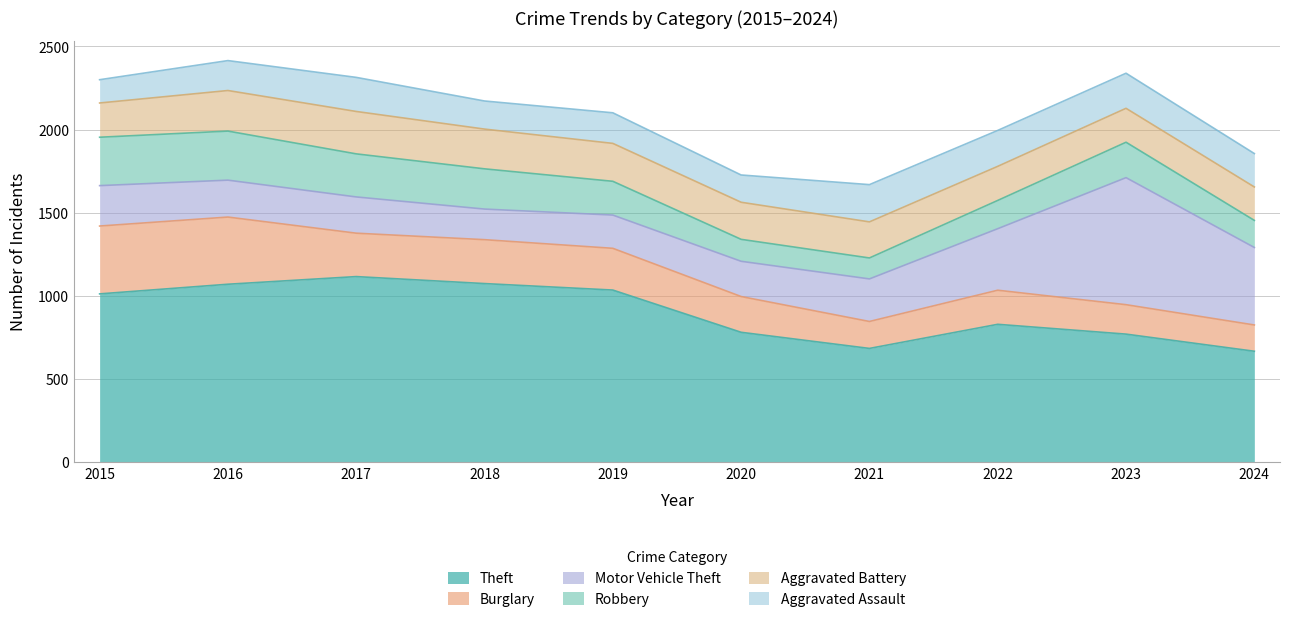

How many interior local peaks does the Motor Vehicle Theft series have?

1